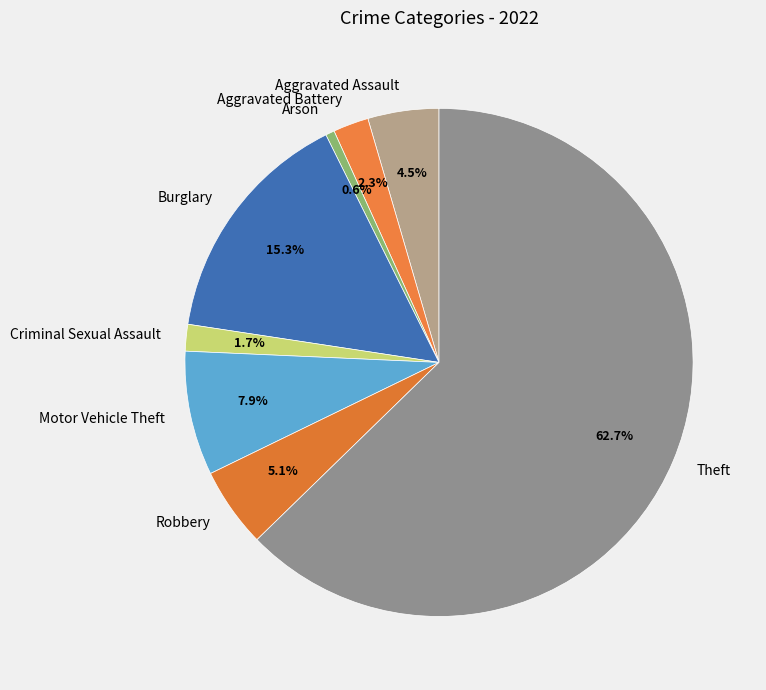

To the nearest percent, what is the average slice percentage?

12%